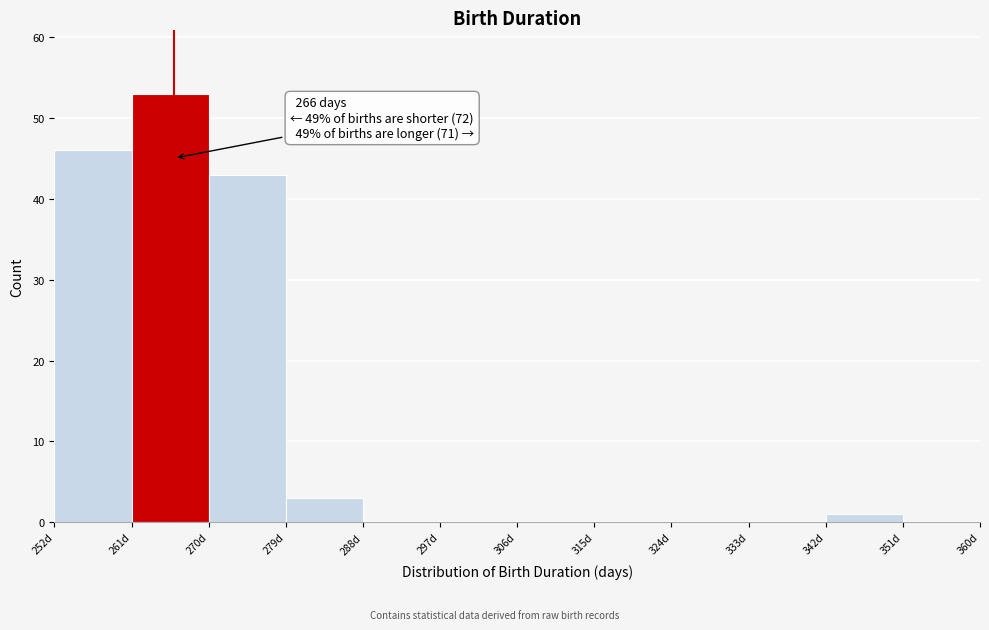

Over which range of the x-axis is the bar tallest?

261 to 270